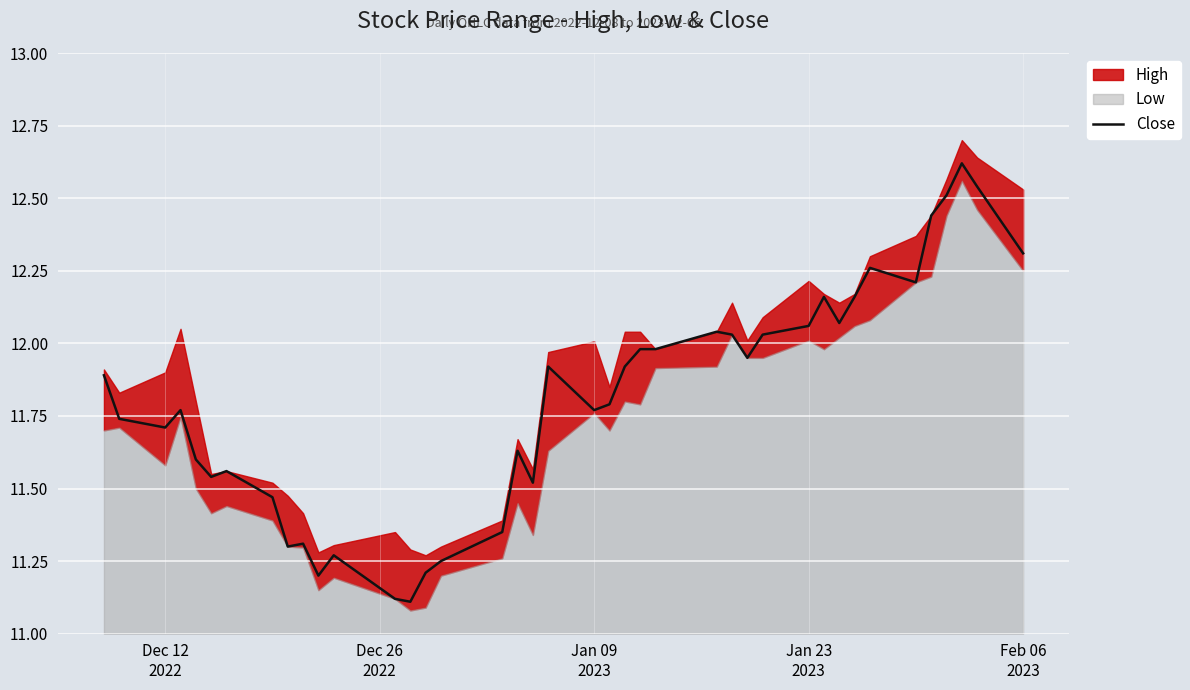

The chart shows a value of 16.5 at 23. True or false?

False